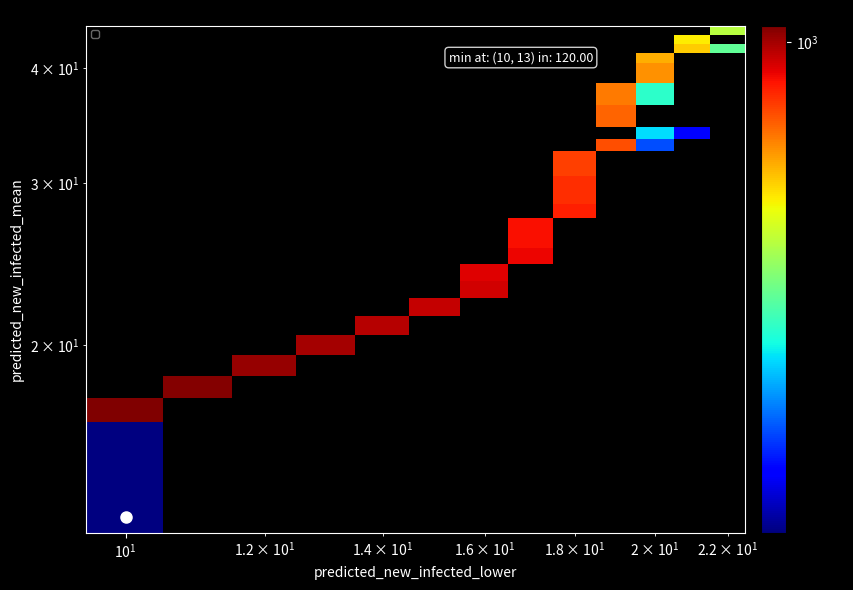

What is the maximum value shown in the chart?

1075.0